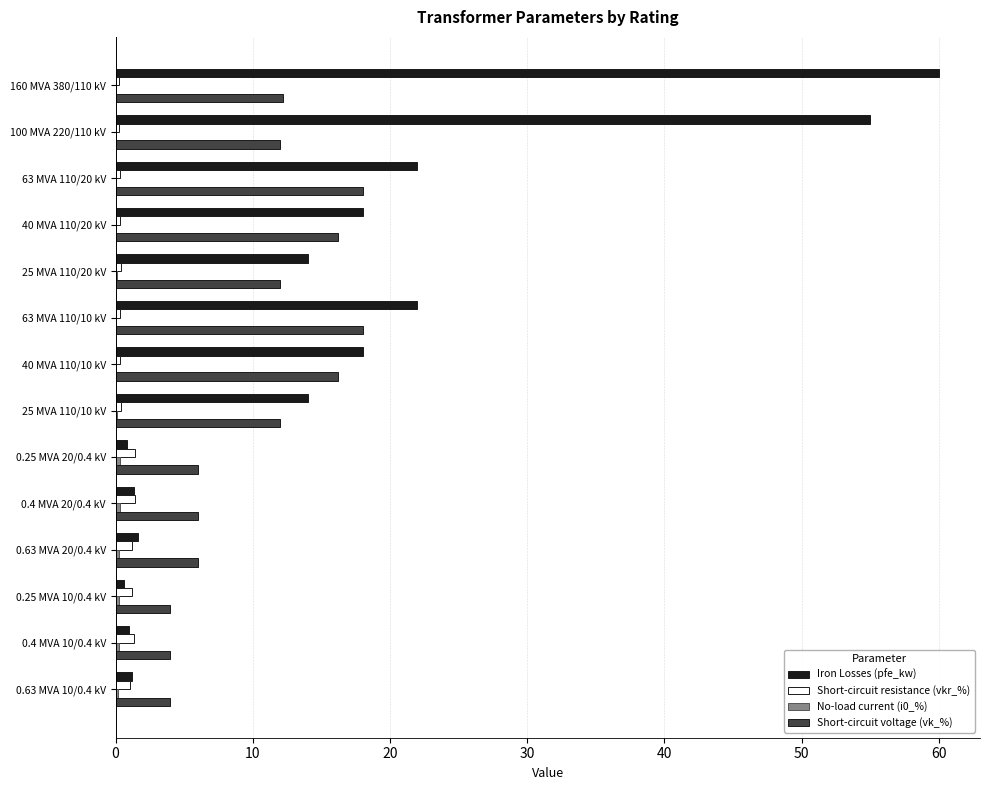

At which category does the chart reach its peak across all series?

160 MVA 380/110 kV